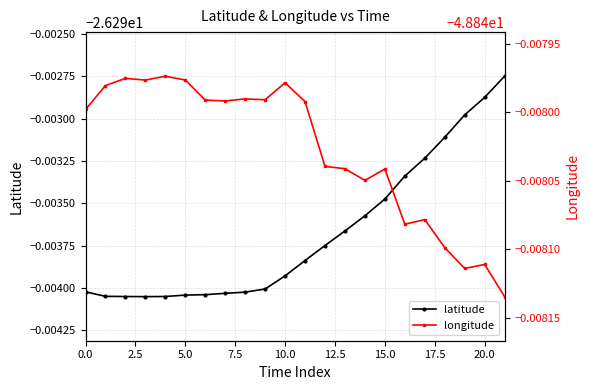

List the series in order of their peak value, highest first.

latitude, longitude